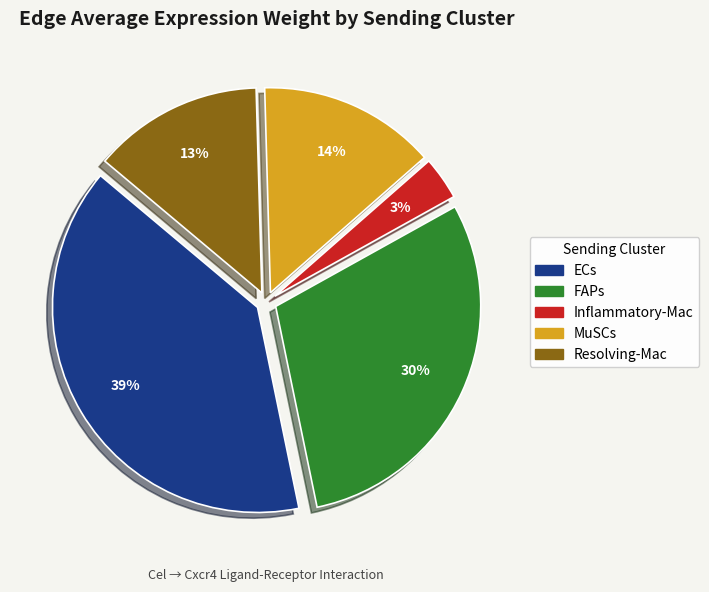

Is there any slice that represents more than half of the pie?

No